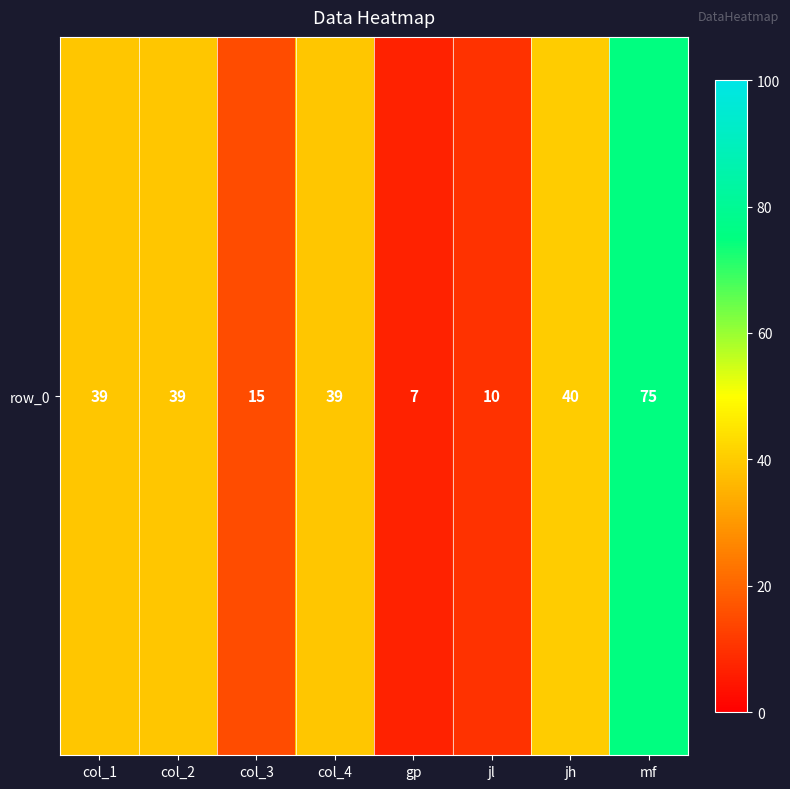

Which has a higher value, col_4 or col_1?

col_4